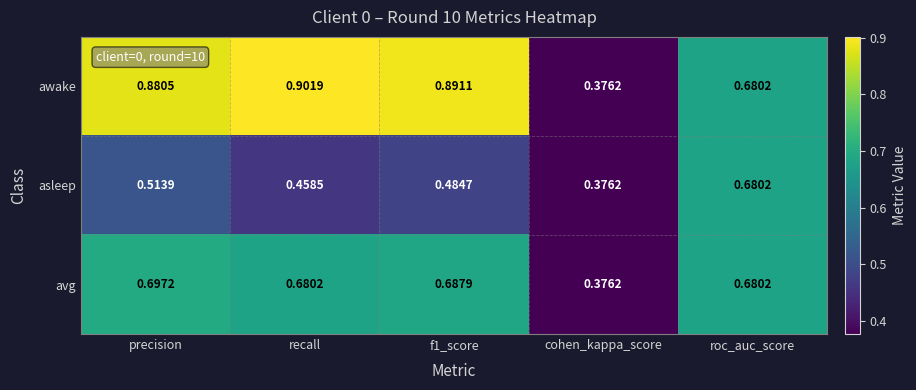

Which series changed the most between precision and f1_score?

asleep